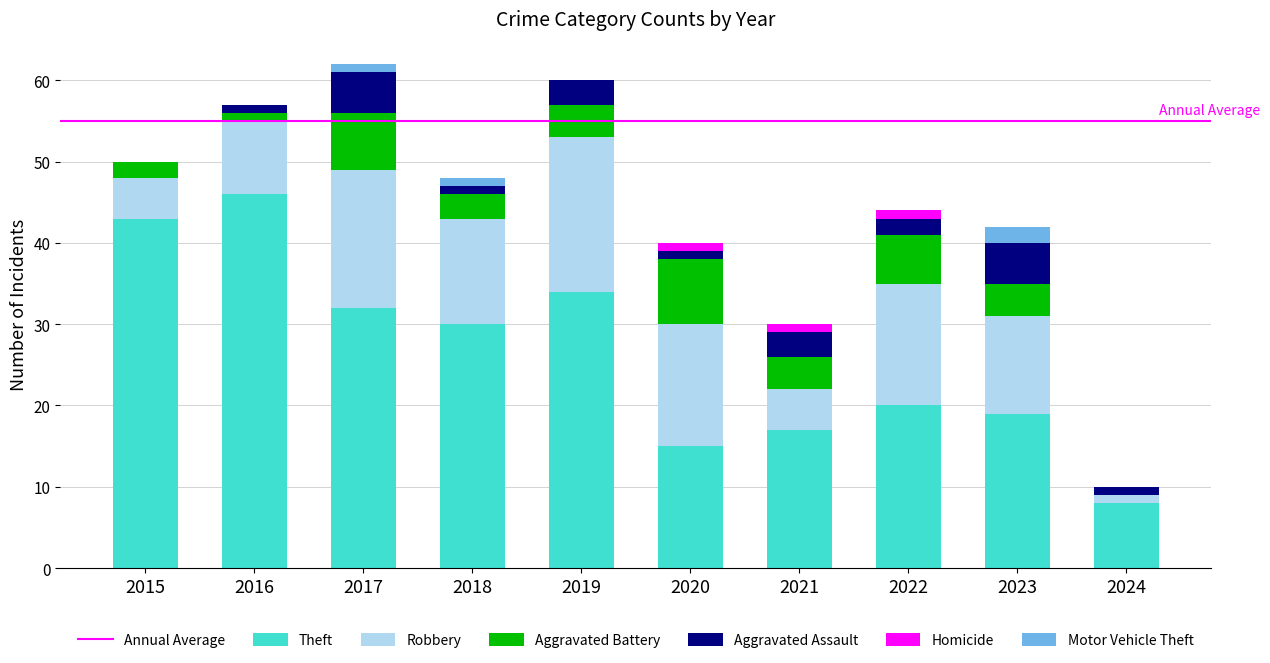

What is the highest value of the Theft series?

46